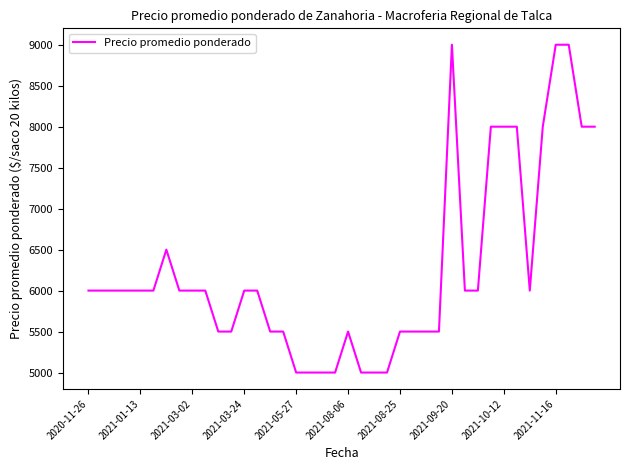

Count the values in the range 5500 to 6500.

24